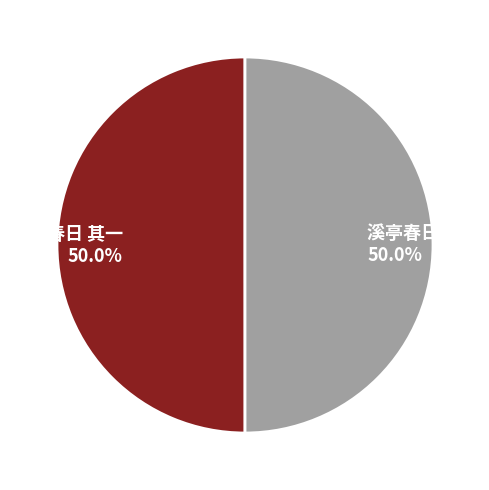

To the nearest percent, what portion does 溪亭春日 其一 represent?

50%